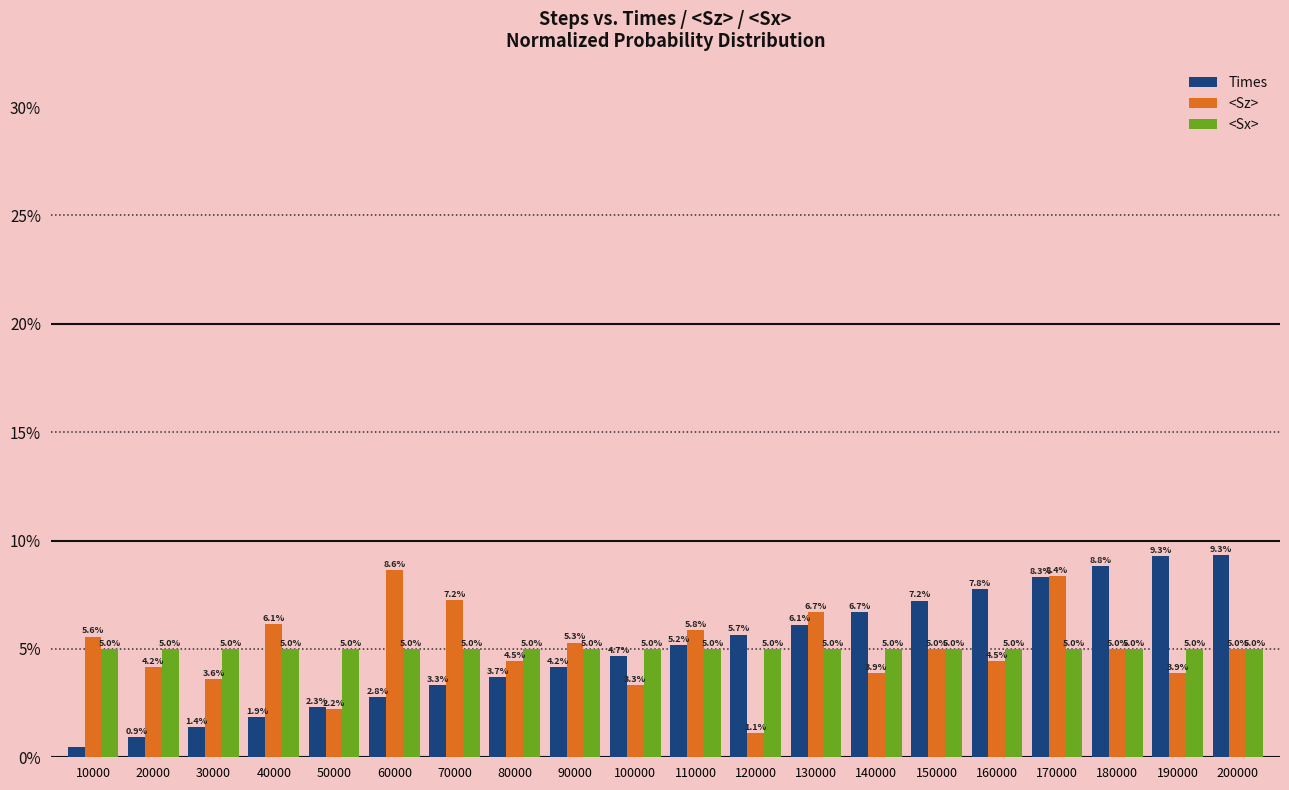

Is the value of <Sz> at 120000 greater than the value of Times at 80000?

No